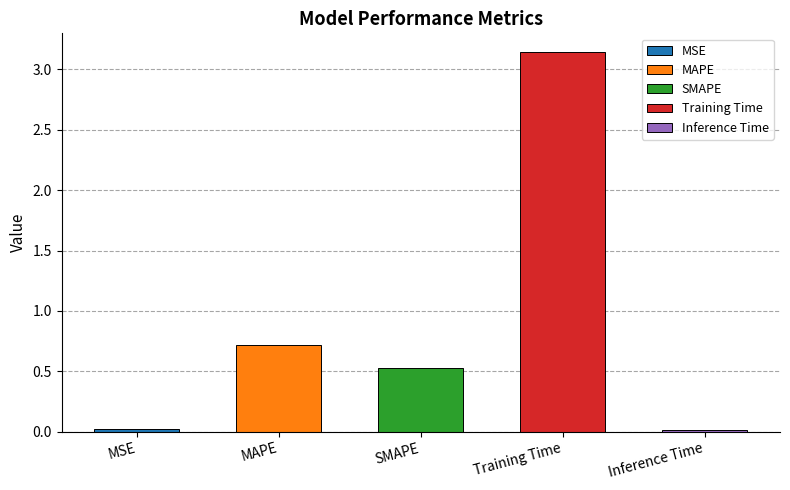

Which label corresponds to the smallest value in the chart?

Inference Time